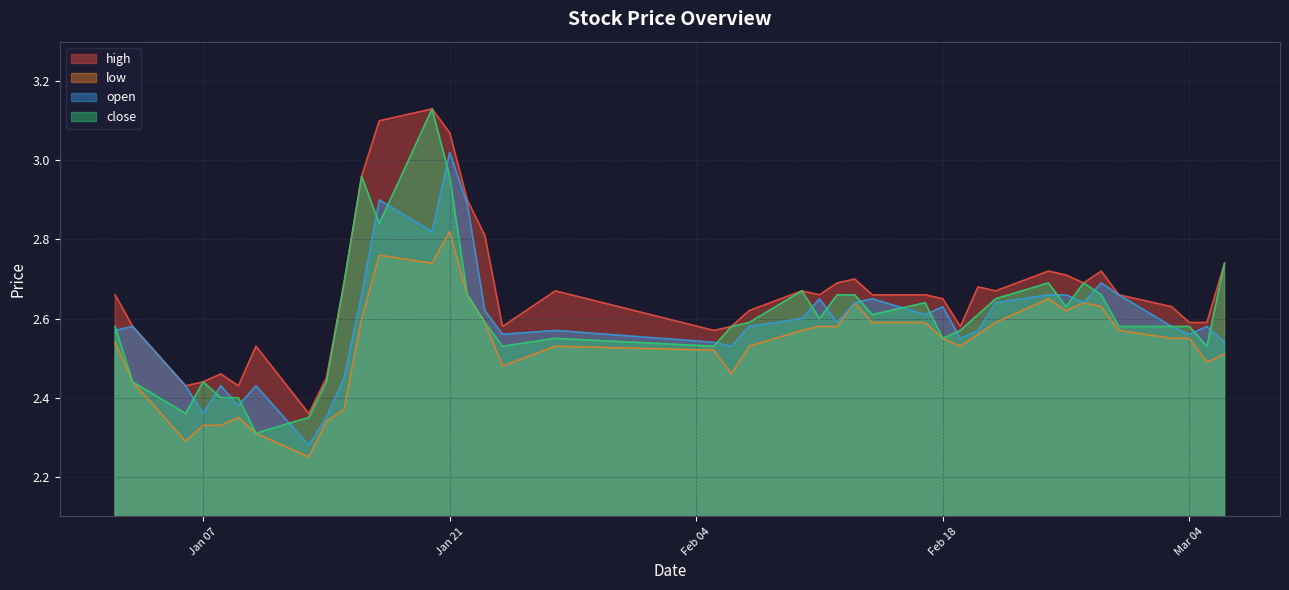

Which series has the largest total across all categories?

high